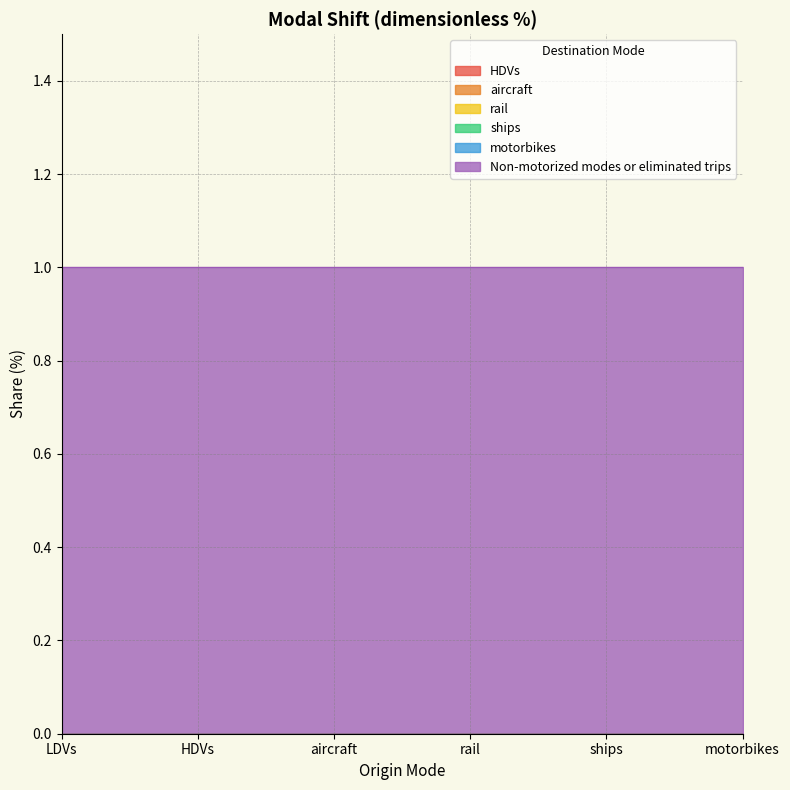

Rank the categories by rail value from lowest to highest.

LDVs, HDVs, aircraft, rail, ships, motorbikes